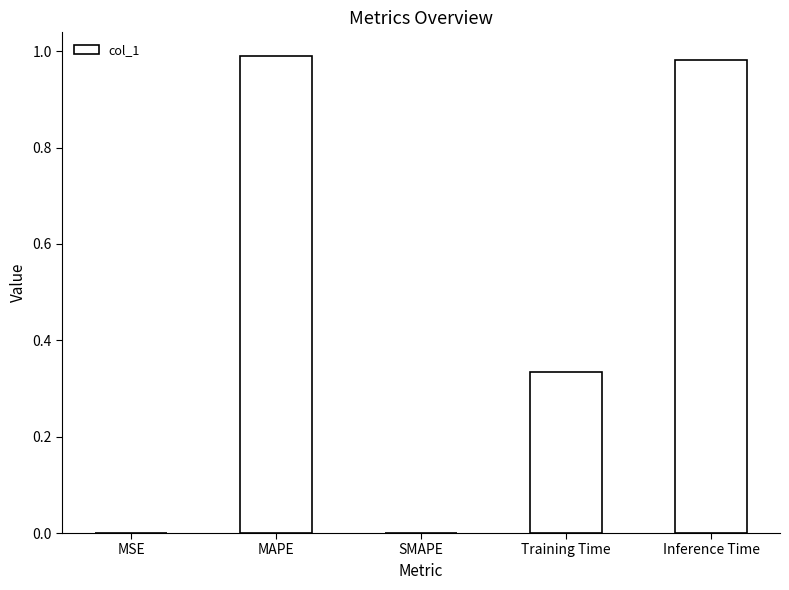

What is the change in value from Training Time to Inference Time?

+0.6